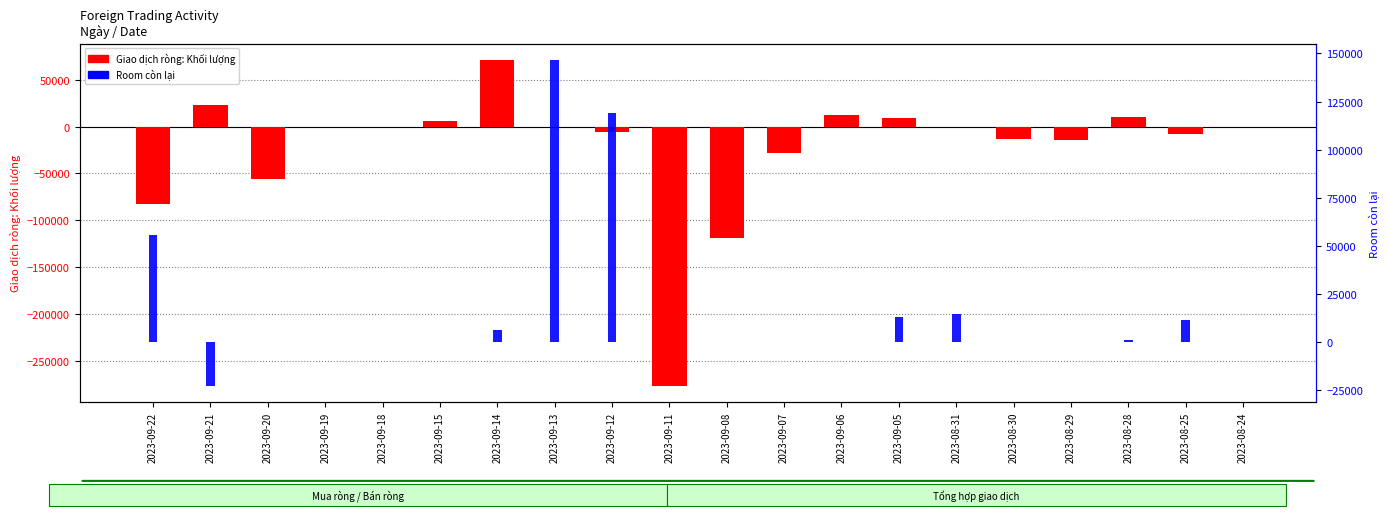

The value of Giao dịch ròng: Khối lượng at 2023-09-12 is -6200. True or false?

True